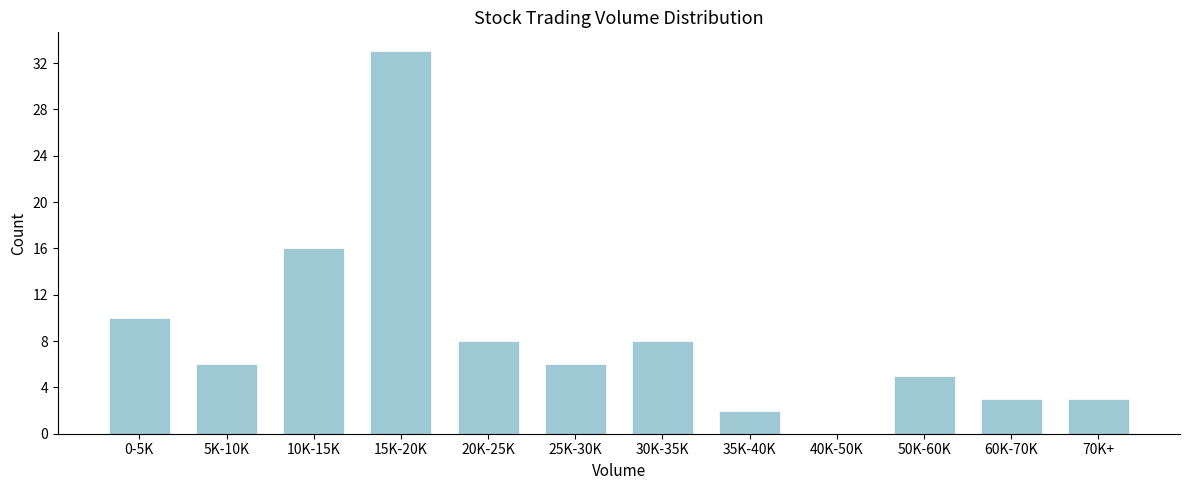

Reading left to right, what are all the values shown in this chart?

0-5K=10	5K-10K=6	10K-15K=16	15K-20K=33	20K-25K=8	25K-30K=6	30K-35K=8	35K-40K=2	40K-50K=0	50K-60K=5	60K-70K=3	70K+=3